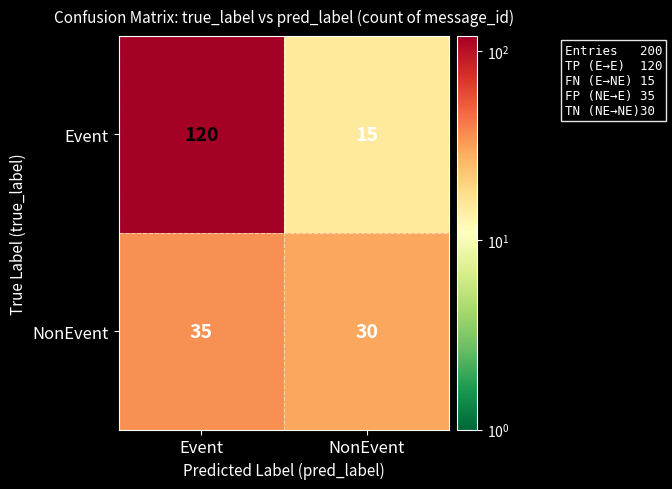

True or false: NonEvent has a value of 35 at Event.

True